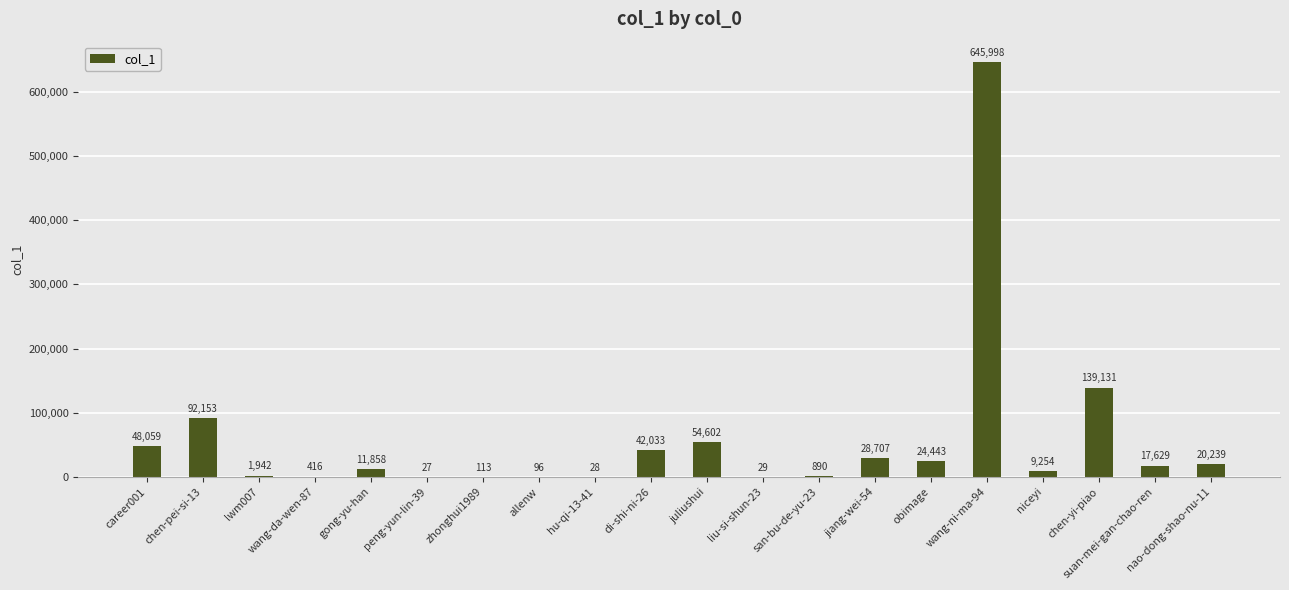

What is the greatest value displayed?

645998